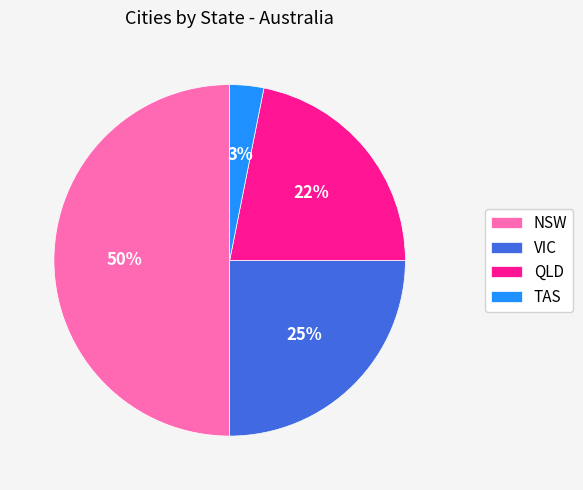

True or false: TAS accounts for 8% of the total.

False